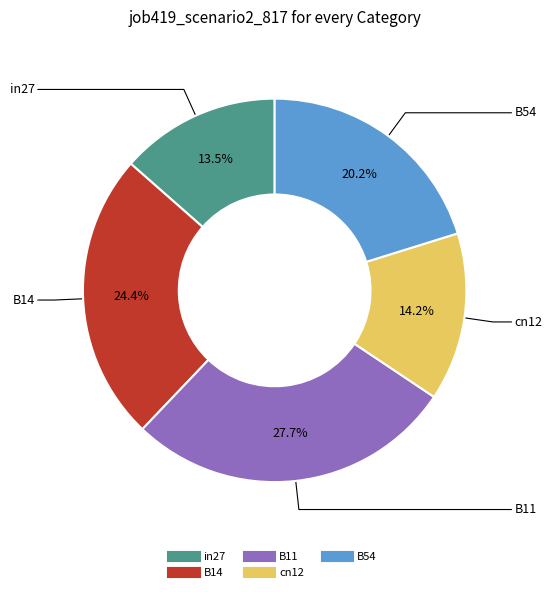

What is the largest slice in the pie chart?

B11